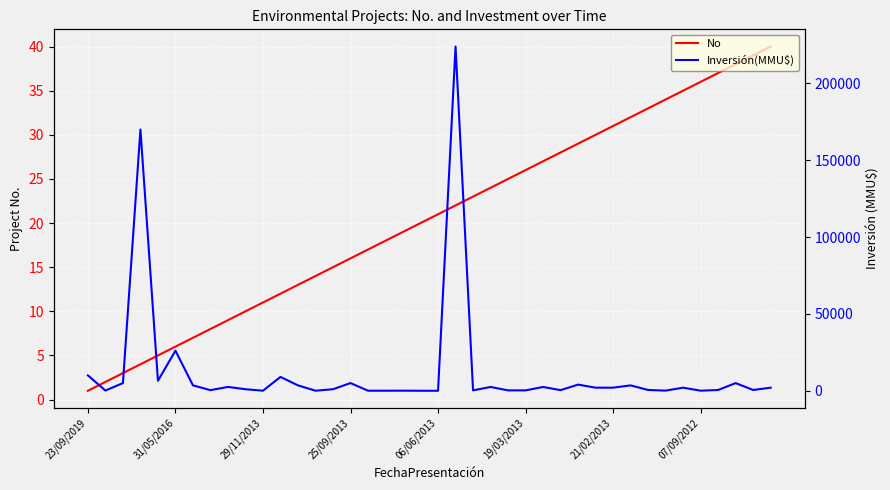

What is the difference between the second highest and minimum values in the No series?

38